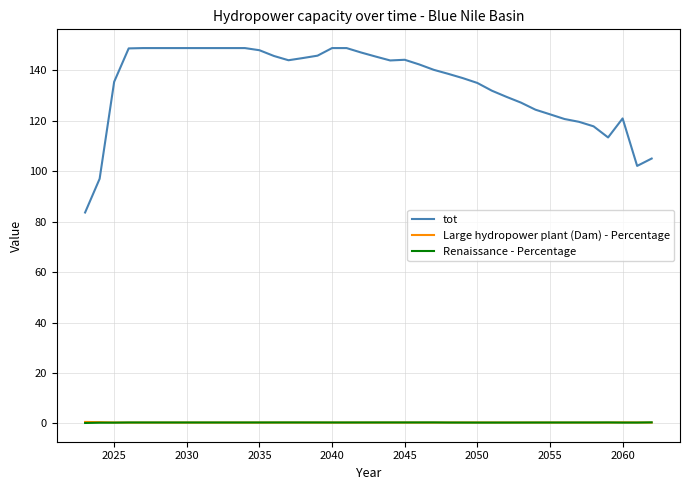

True or false: tot and Renaissance - Percentage cross at least once.

False